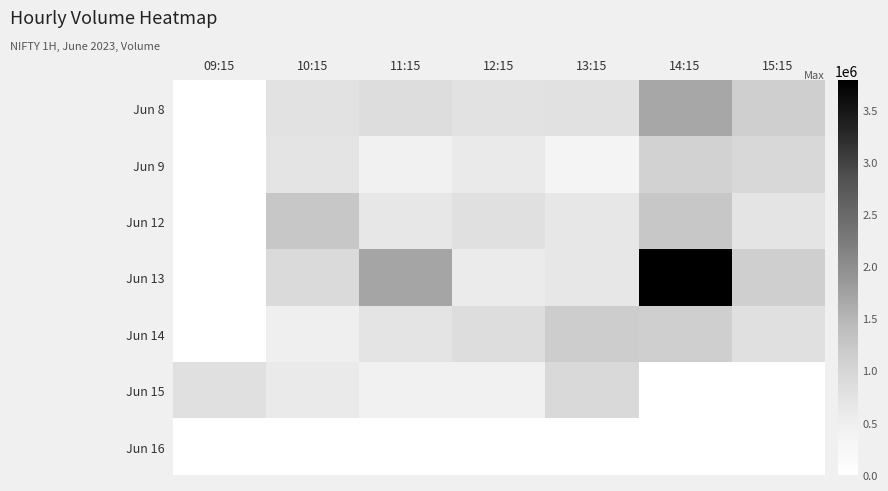

Reading right to left, list all the values displayed in this chart.

Jun 8: 15:15=1113832	14:15=1672557	13:15=770340	12:15=752109	11:15=860857	10:15=739658	09:15=0
Jun 9: 15:15=955097	14:15=1063423	13:15=334930	12:15=605809	11:15=431977	10:15=719104	09:15=0
Jun 12: 15:15=711993	14:15=1248131	13:15=637921	12:15=791511	11:15=646690	10:15=1253585	09:15=0
Jun 13: 15:15=1108813	14:15=3784538	13:15=665208	12:15=574615	11:15=1710076	10:15=914046	09:15=0
Jun 14: 15:15=802282	14:15=1113631	13:15=1143052	12:15=866065	11:15=709843	10:15=490368	09:15=0
Jun 15: 15:15=0	14:15=0	13:15=938343	12:15=429545	11:15=437303	10:15=601913	09:15=798812
Jun 16: 15:15=0	14:15=0	13:15=0	12:15=0	11:15=0	10:15=0	09:15=0